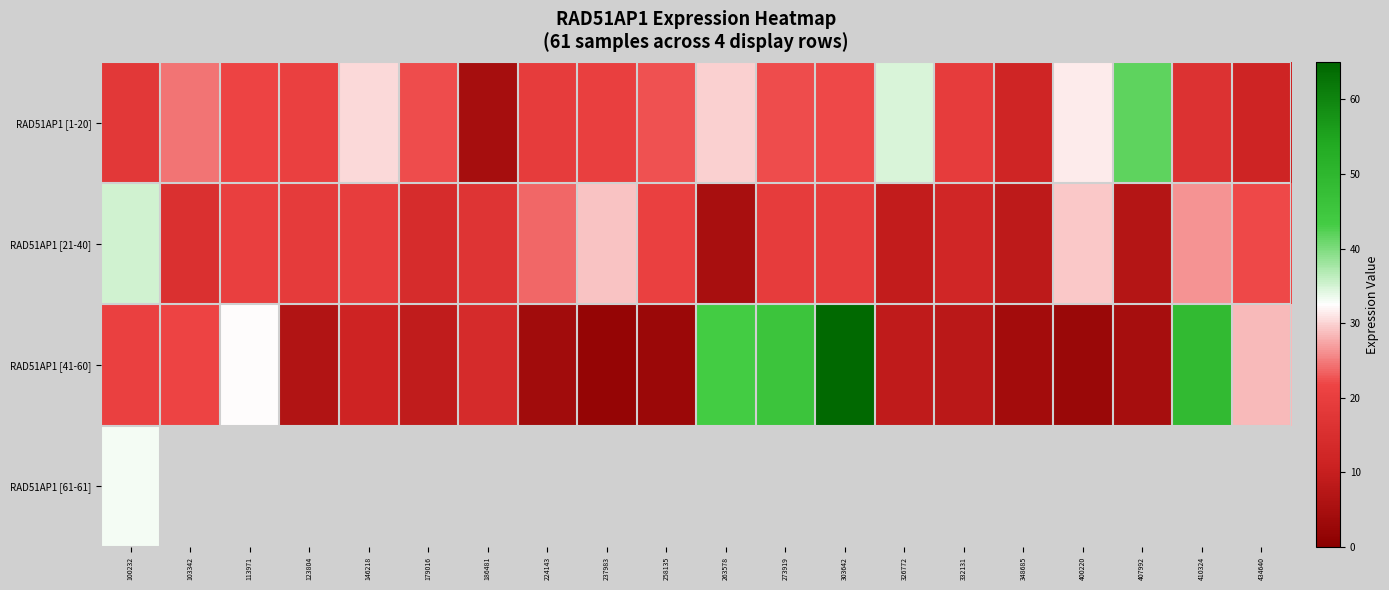

Rank the series at 100232 from lowest to highest value.

RAD51AP1 [1-20], RAD51AP1 [41-60], RAD51AP1 [61-61], RAD51AP1 [21-40]